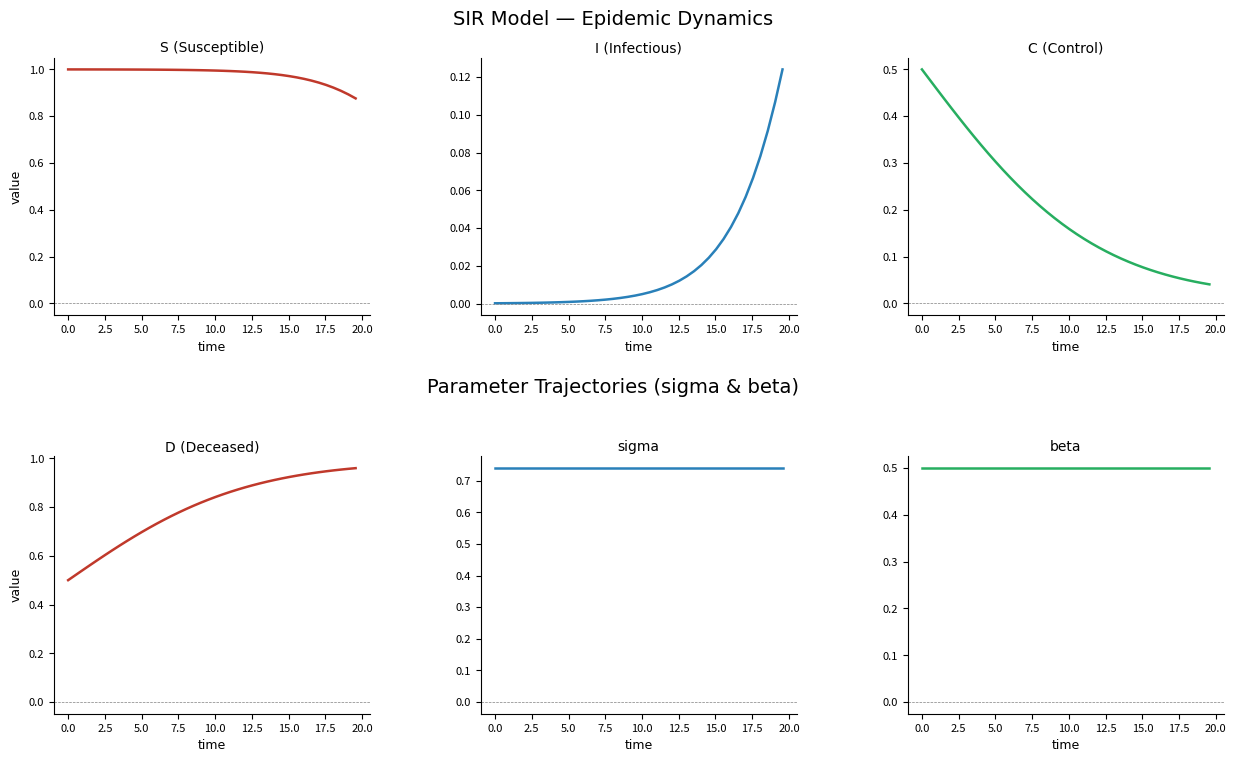

Which series has the widest spread of values?

C